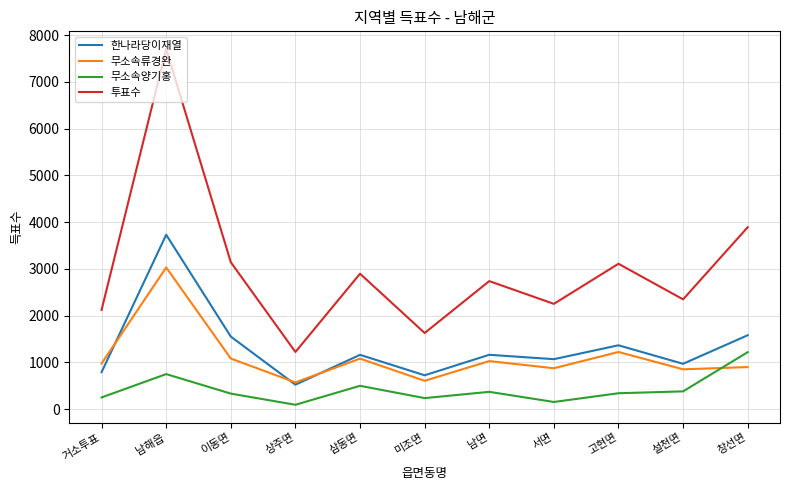

How many lines are shown in the chart?

4